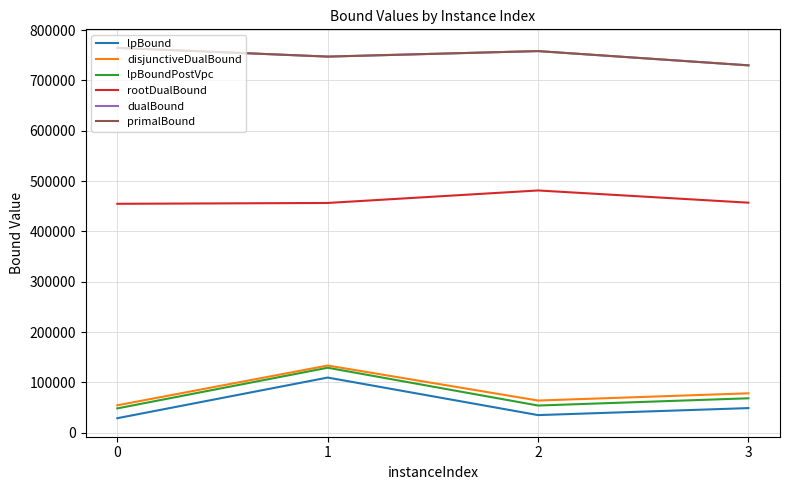

Where is dualBound nearest to the value 747327?

1